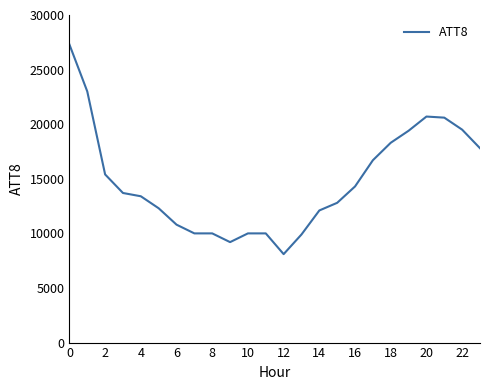

Does the chart have visible grid lines?

No